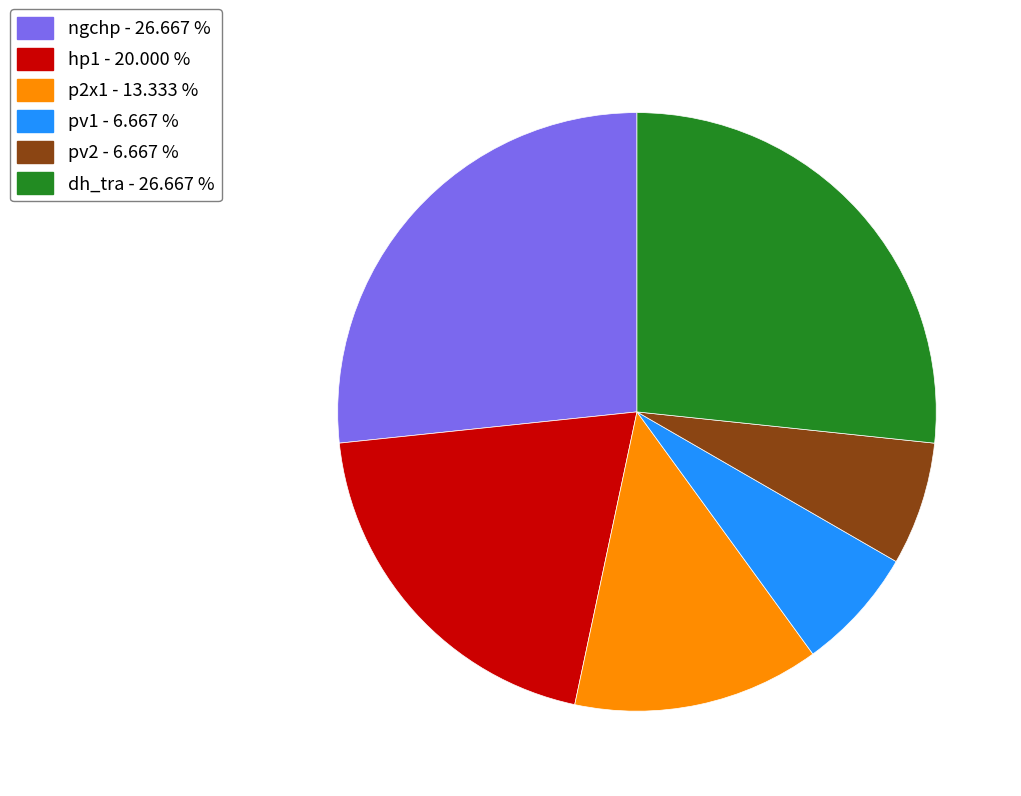

Which has a higher value, pv1 - 6.667 % or ngchp - 26.667 %?

ngchp - 26.667 %